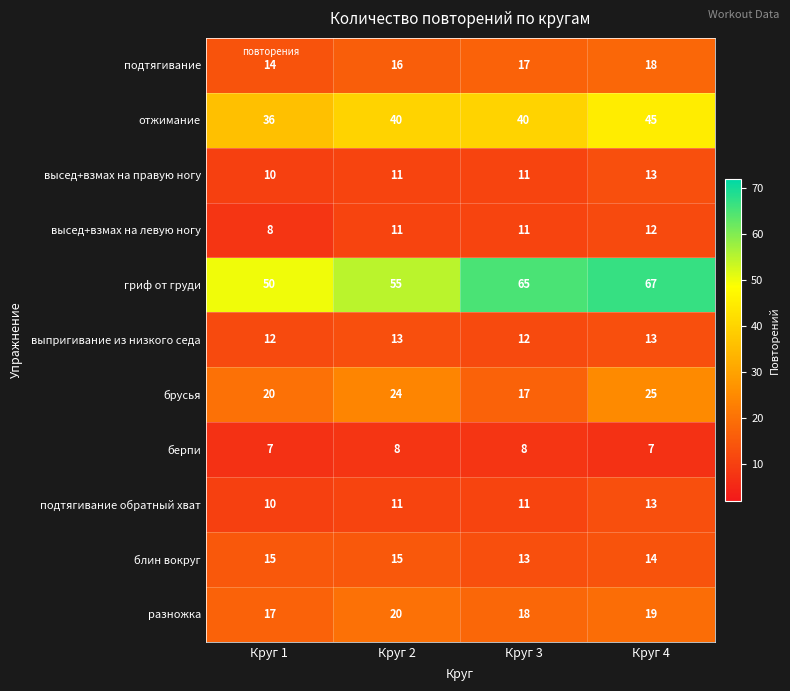

Which series has the largest total across all categories?

гриф от груди